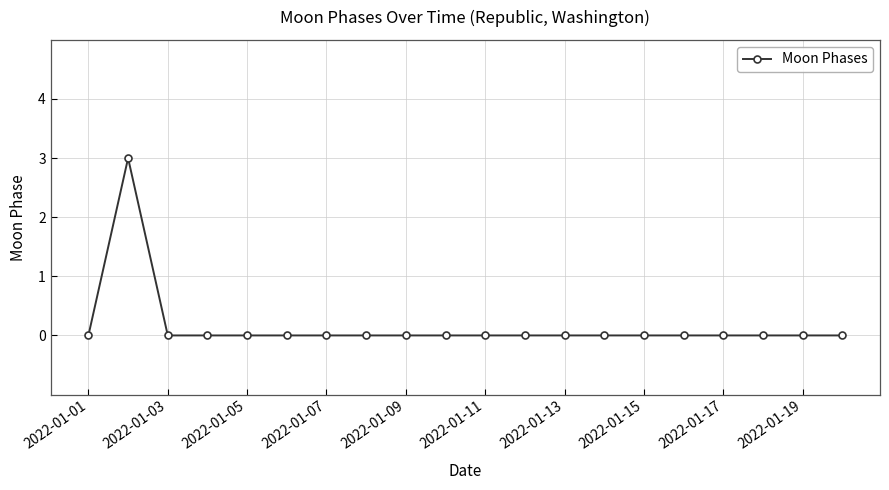

What is the maximum value shown in the chart?

3